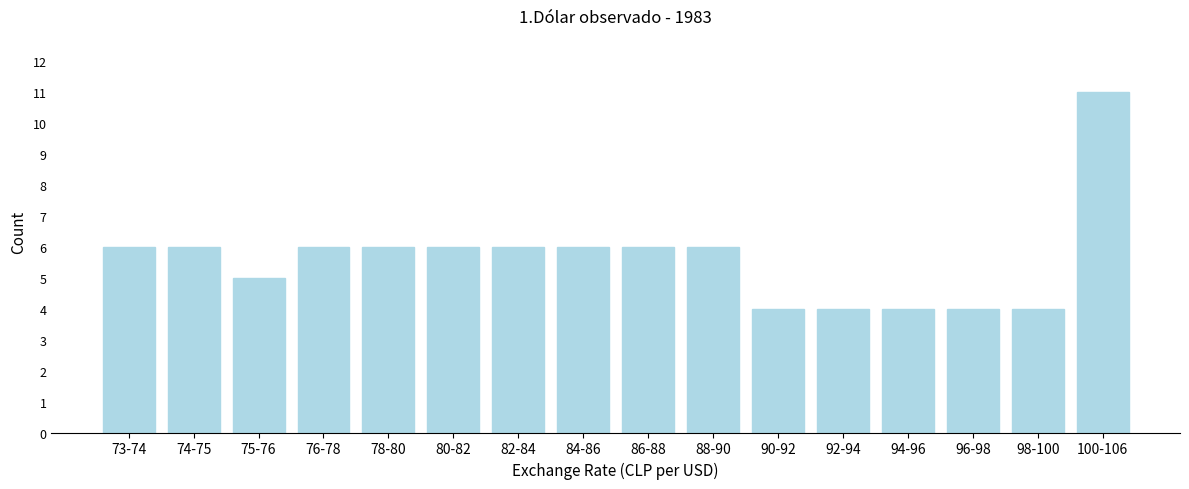

Reading left to right, transcribe all the data shown in this chart.

6	6	5	6	6	6	6	6	6	6	4	4	4	4	4	11